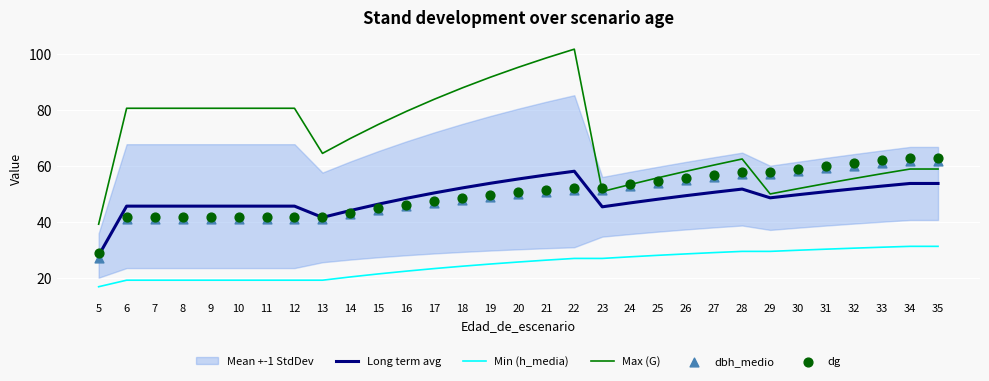

Which series has the largest total across all categories?

Max (G)